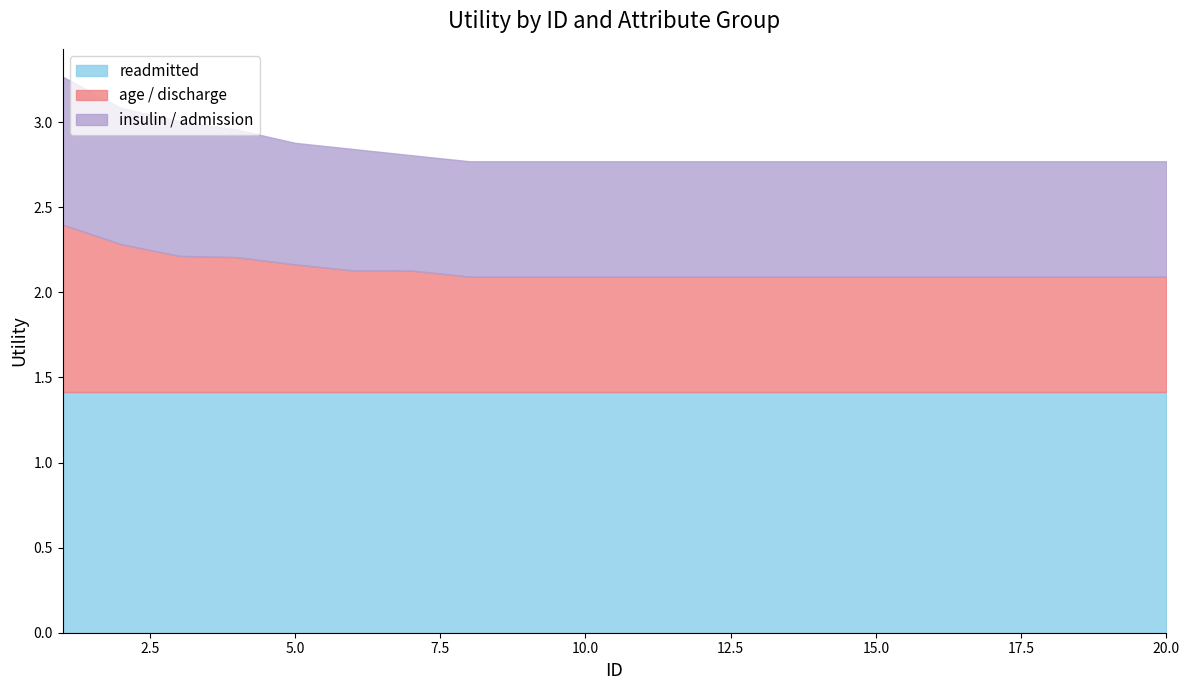

True or false: insulin / admission has a value of 0.7 at 9.

True